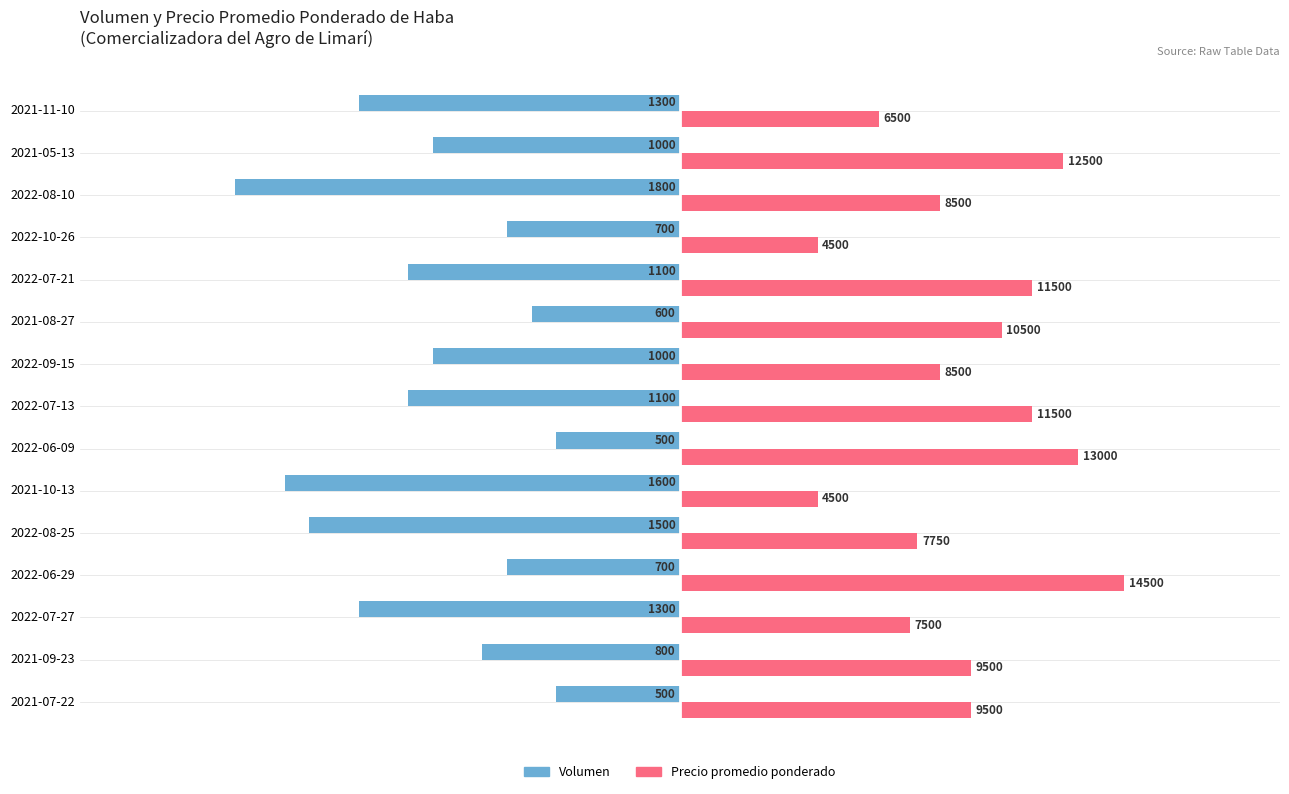

Rank the series by their maximum value, from lowest to highest.

Volumen, Precio promedio ponderado